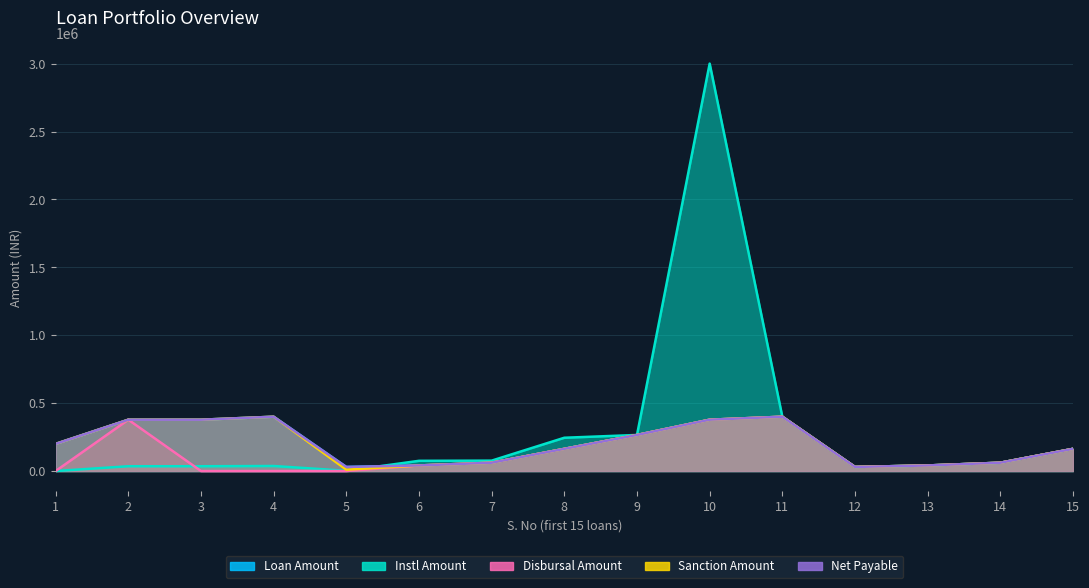

What are all the series names shown in the legend?

Loan Amount, Instl Amount, Disbursal Amount, Sanction Amount, Net Payable